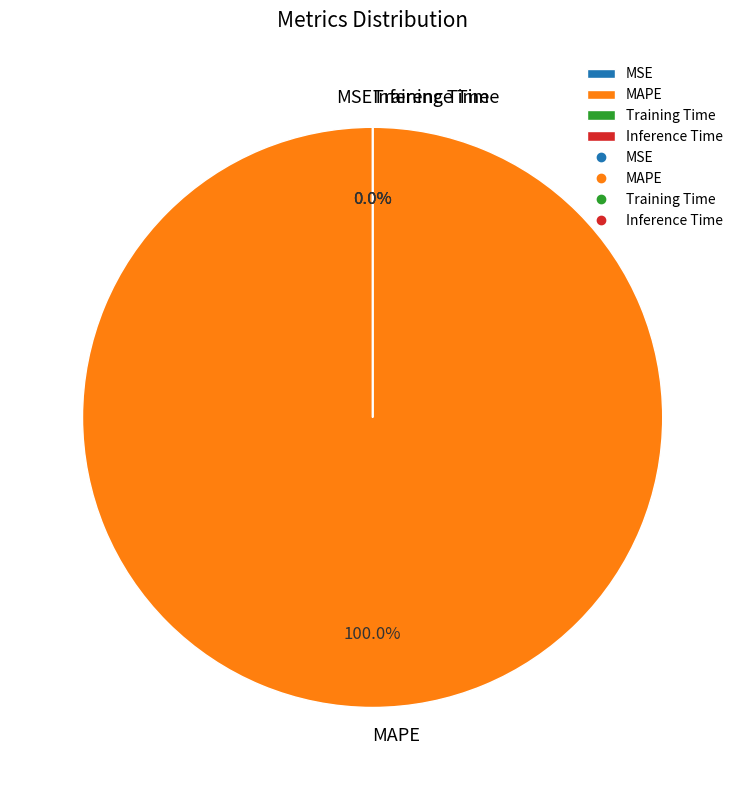

How many segments does this pie chart have?

4